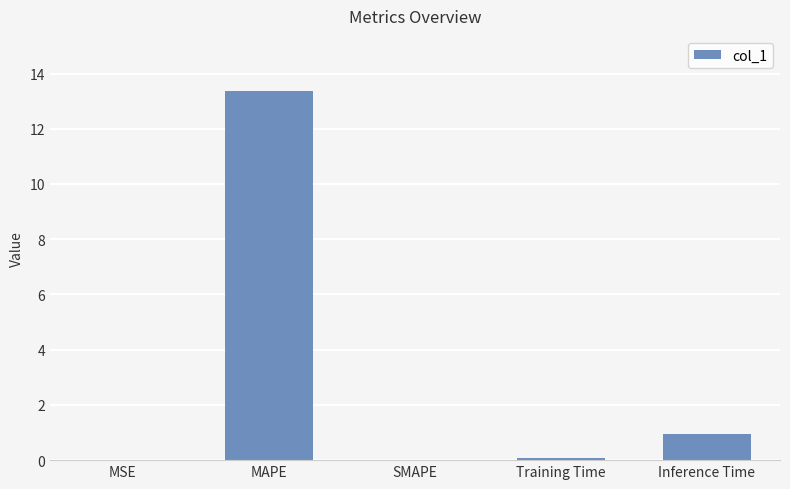

What is the sum of all values?

14.4